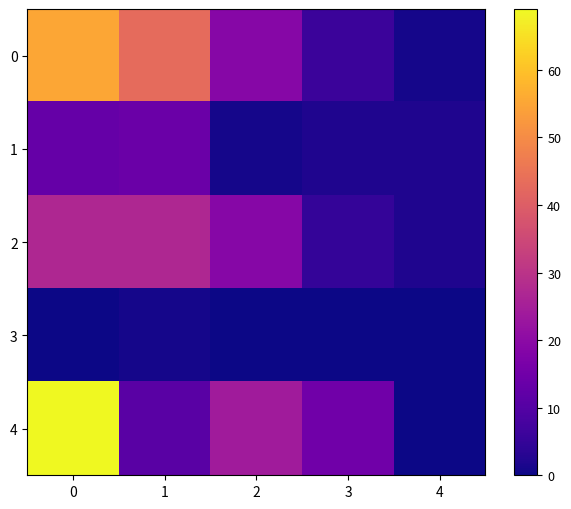

What is the difference between the maximum and minimum values in the row_1 series?

13